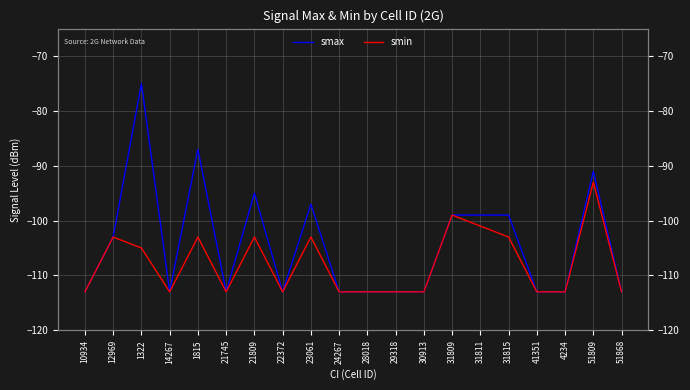

Reading right to left, extract all data points from this chart.

smax: -113	-91	-113	-113	-99	-99	-99	-113	-113	-113	-113	-97	-113	-95	-113	-87	-113	-75	-103	-113
smin: -113	-93	-113	-113	-103	-101	-99	-113	-113	-113	-113	-103	-113	-103	-113	-103	-113	-105	-103	-113